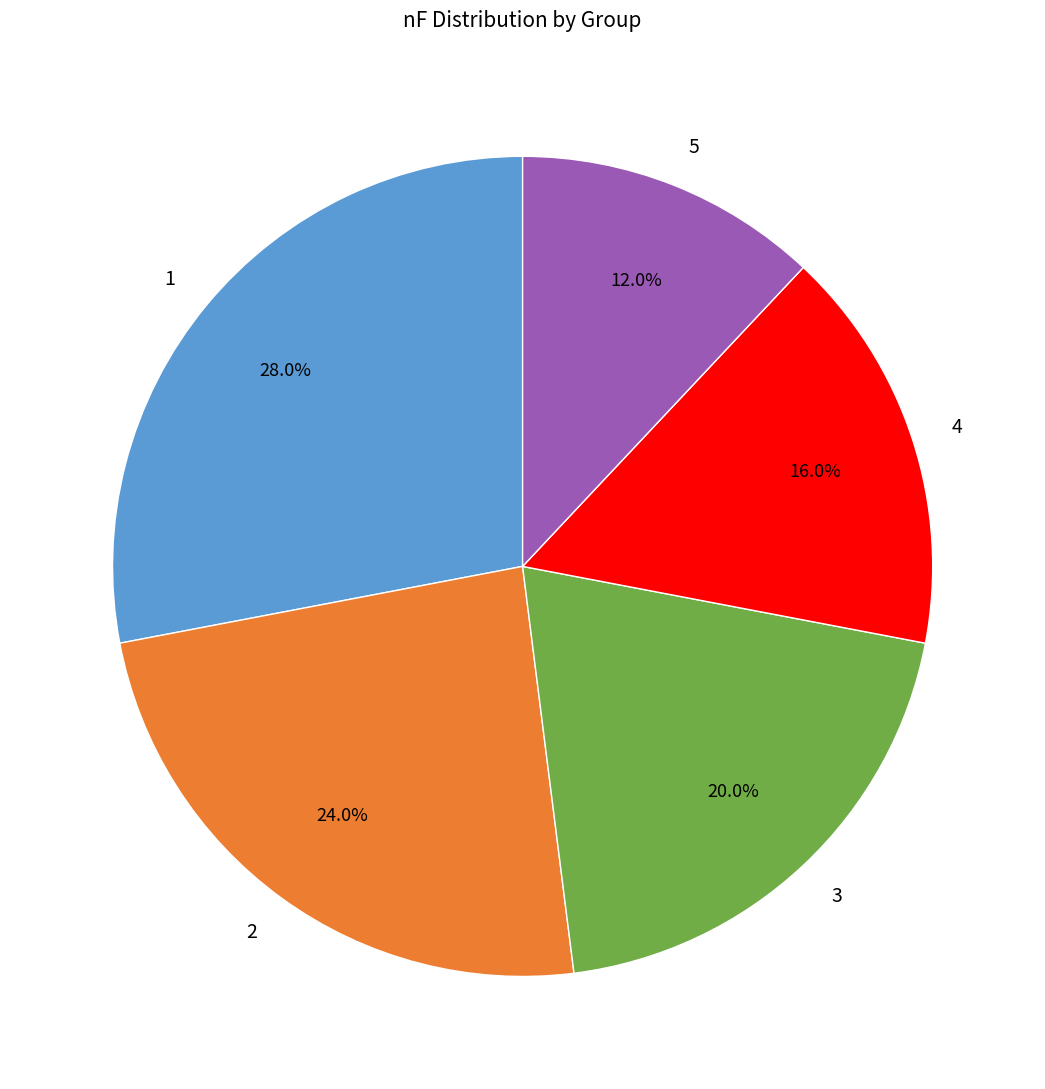

Which slice is the smallest?

5